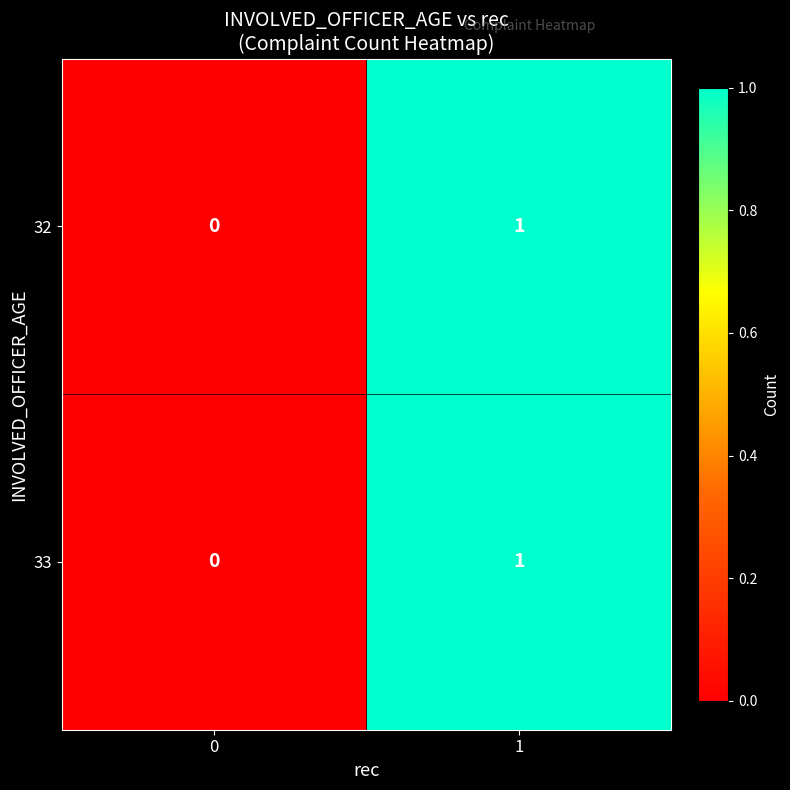

Reading right to left, what are all the values shown in this chart?

32: 1=1	0=0
33: 1=1	0=0